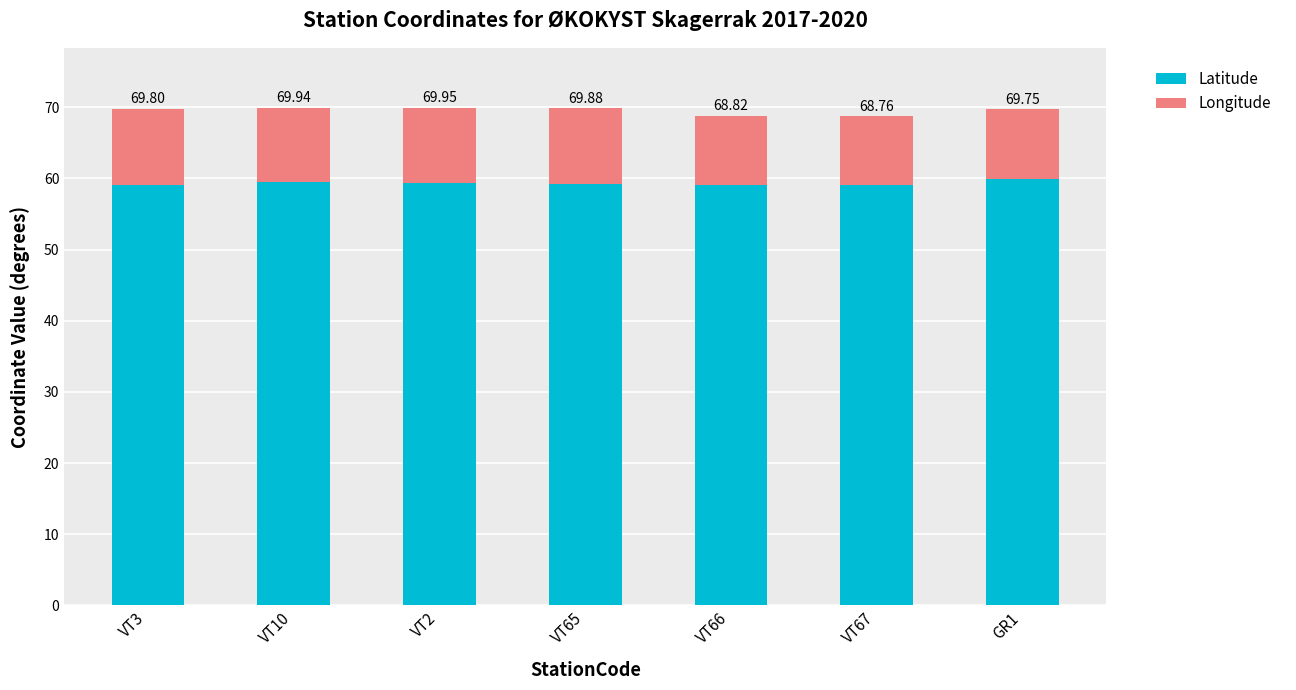

Read the Longitude value at GR1.

9.8